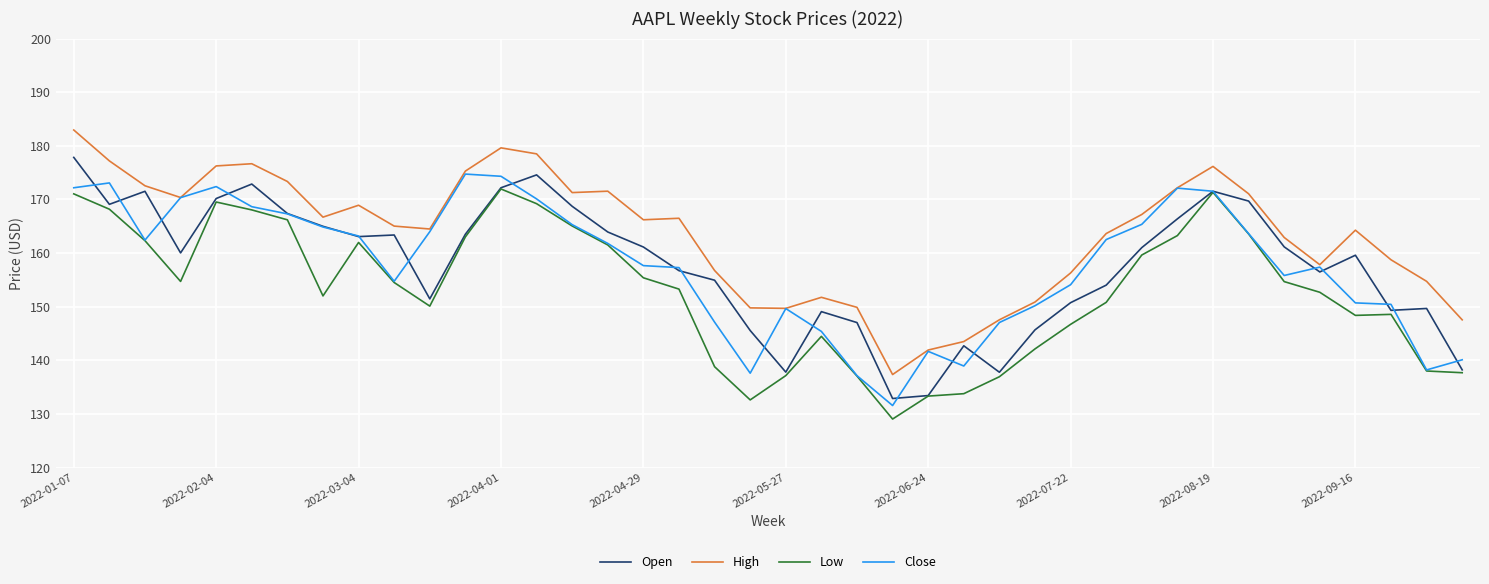

What is the difference between the maximum and minimum values in the Open series?

45.0